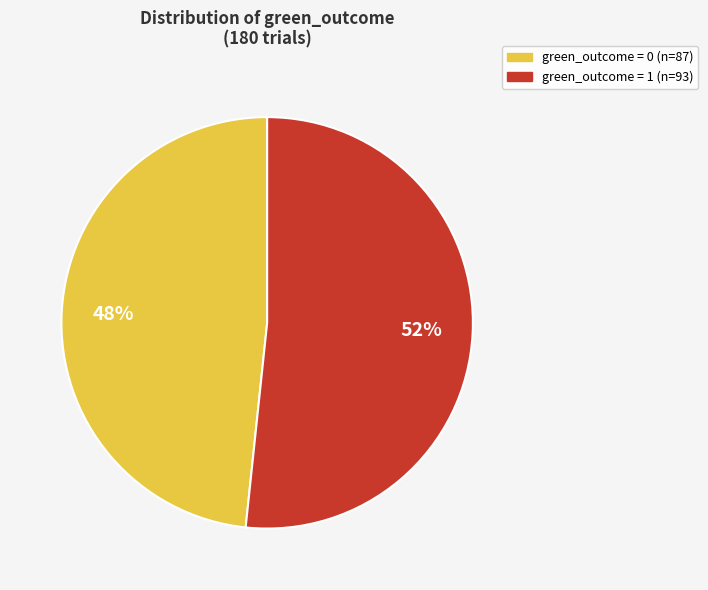

Is the sum of green_outcome = 0 and green_outcome = 1 greater than half?

Yes